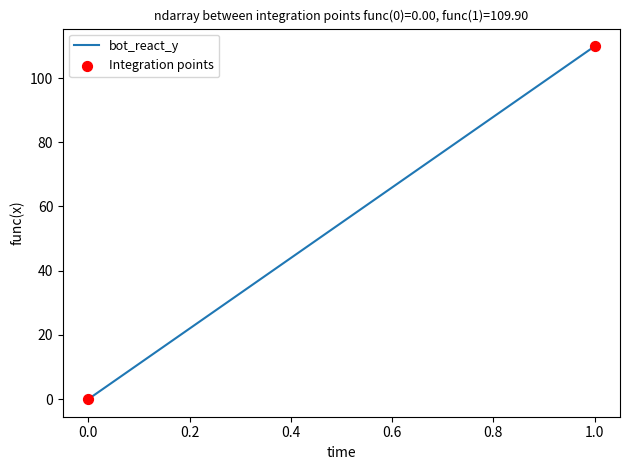

What is the range of Y values (max minus min)?

109.9